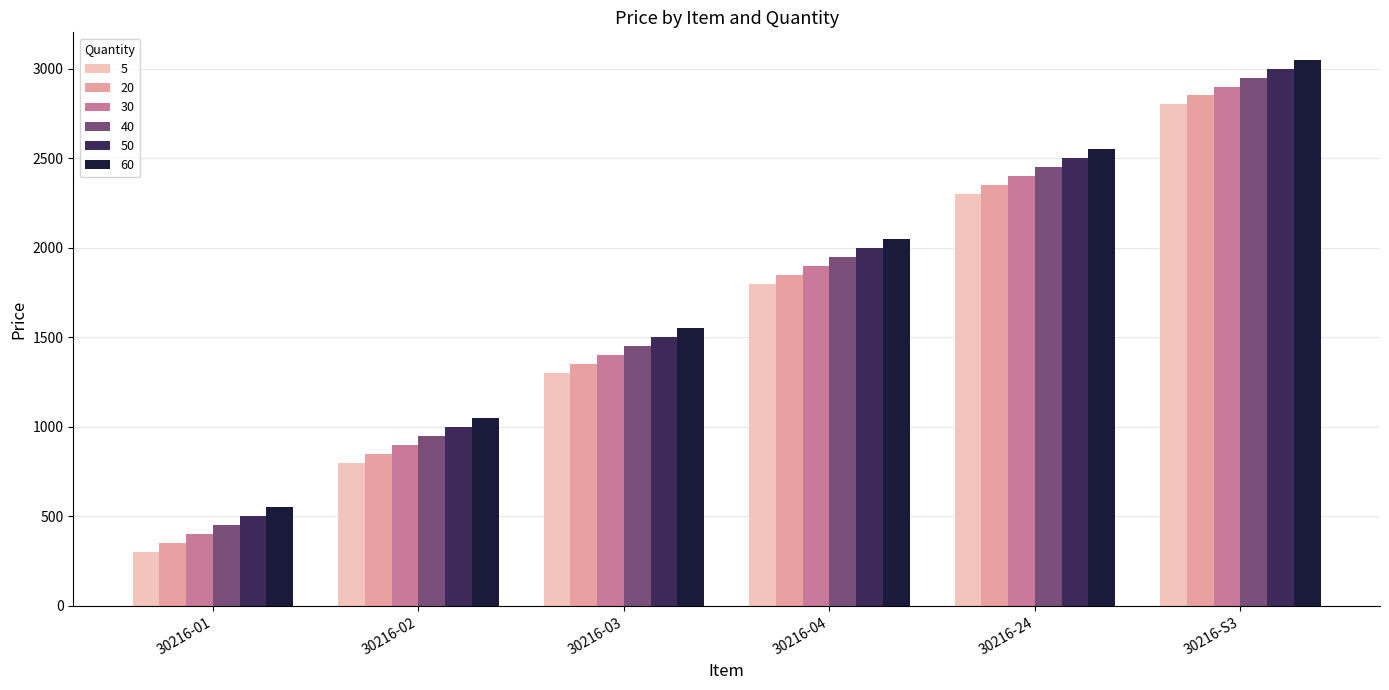

True or false: 40 has a value of 169 at 30216-01.

False